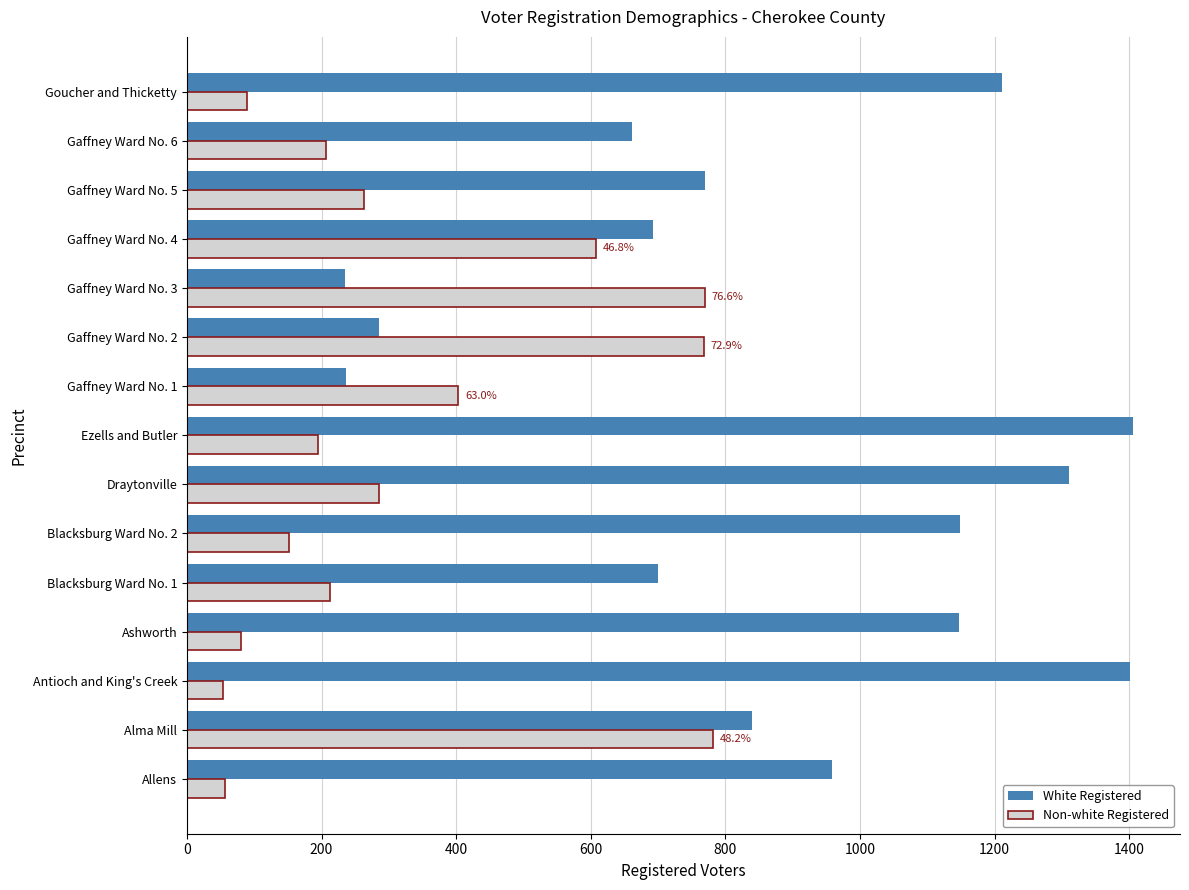

Which series has the widest spread of values?

White Registered